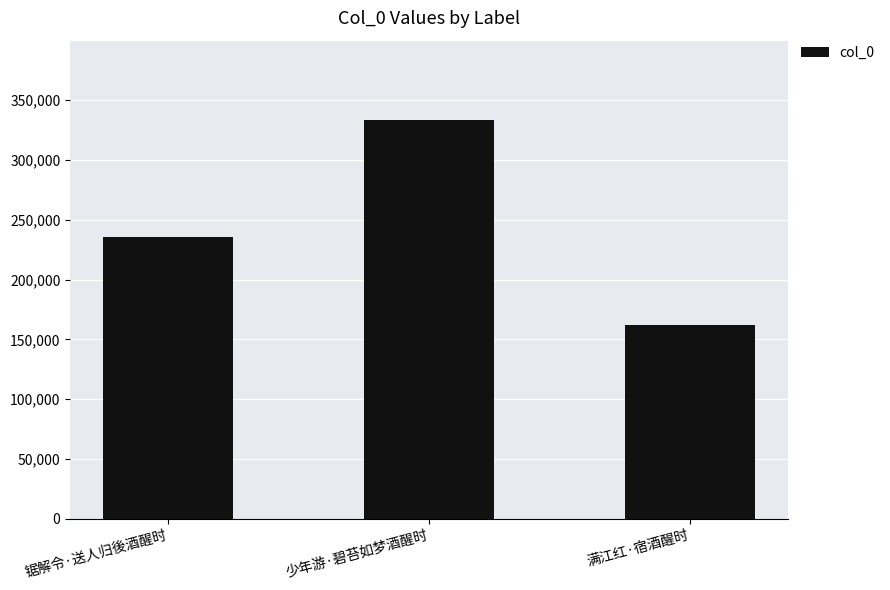

Rank the categories by value from lowest to highest.

满江红·宿酒醒时, 锯解令·送人归後酒醒时, 少年游·碧苔如梦酒醒时